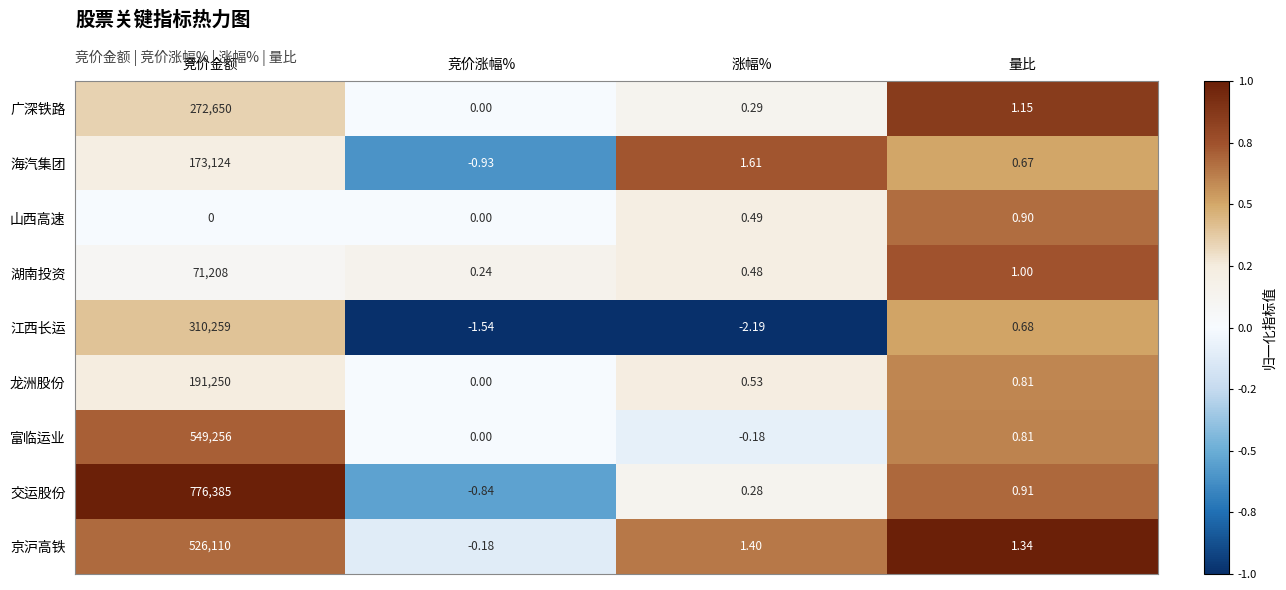

Which series changed the most between 竞价涨幅% and 量比?

江西长运